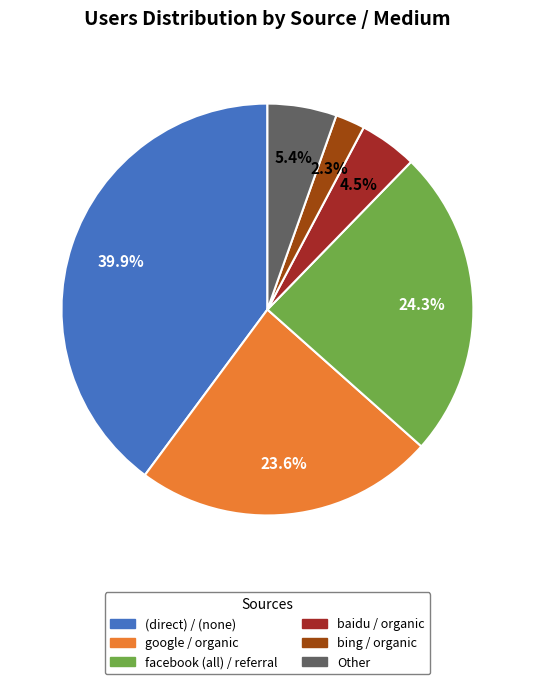

Is there a majority slice in this chart?

No